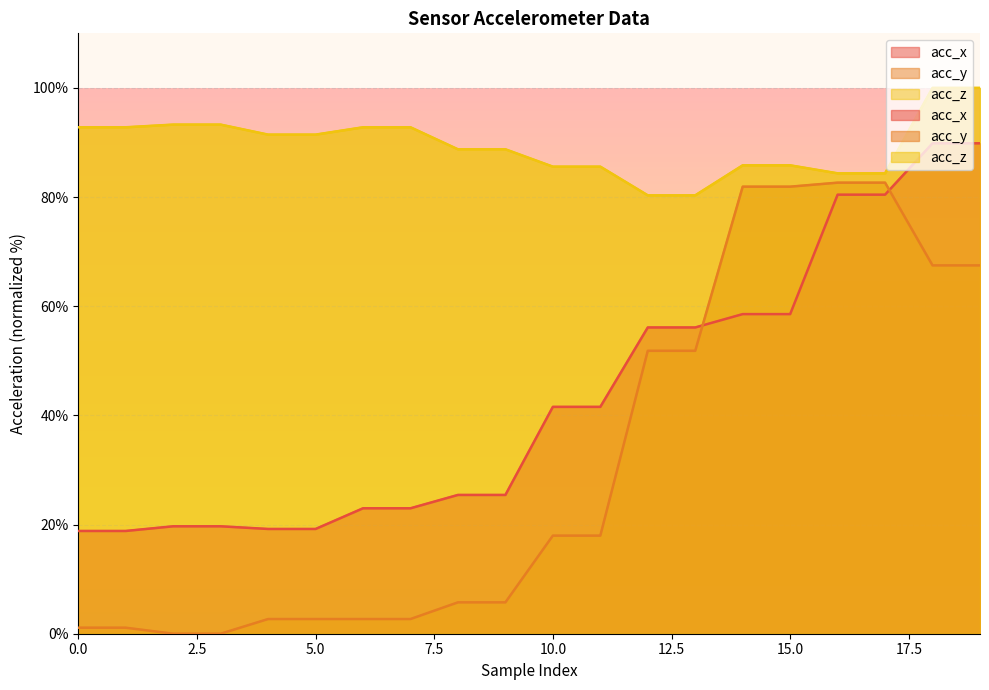

What is the value of the acc_x point at the 12th from the left?

41.6